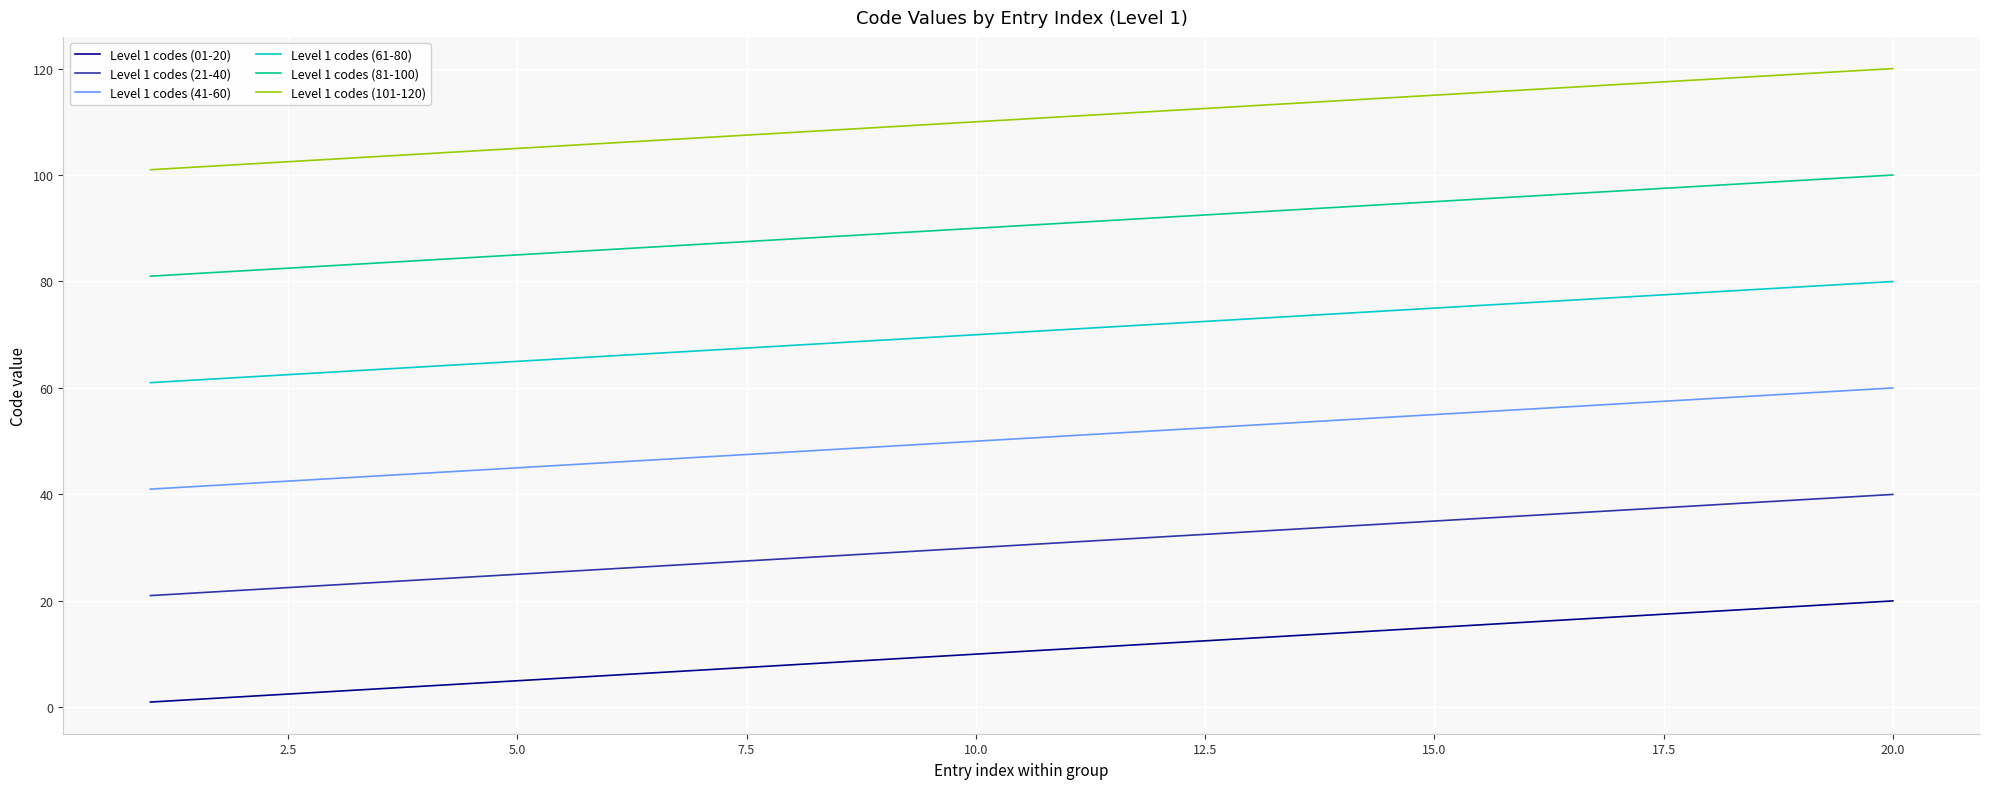

List the series in order of their peak value, highest first.

Level 1 codes (101-120), Level 1 codes (81-100), Level 1 codes (61-80), Level 1 codes (41-60), Level 1 codes (21-40), Level 1 codes (01-20)